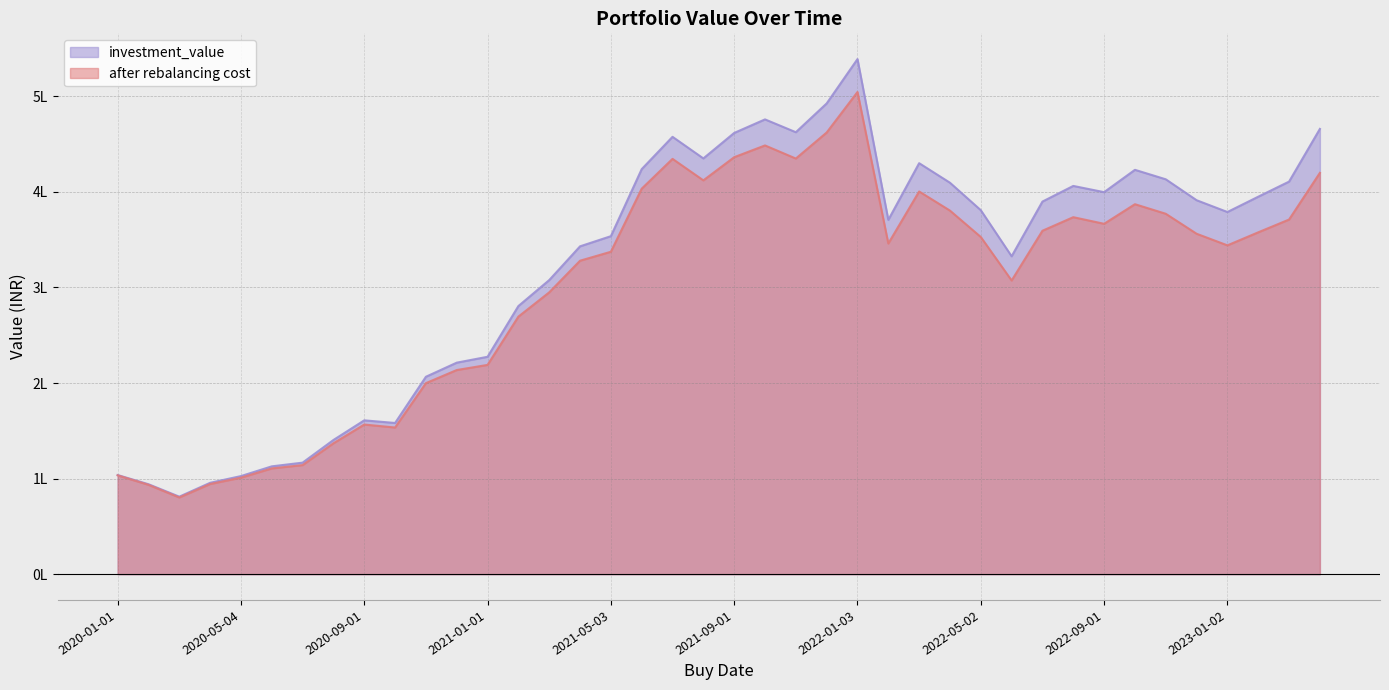

Rank the series by their average value, from lowest to highest.

after rebalancing cost, investment_value